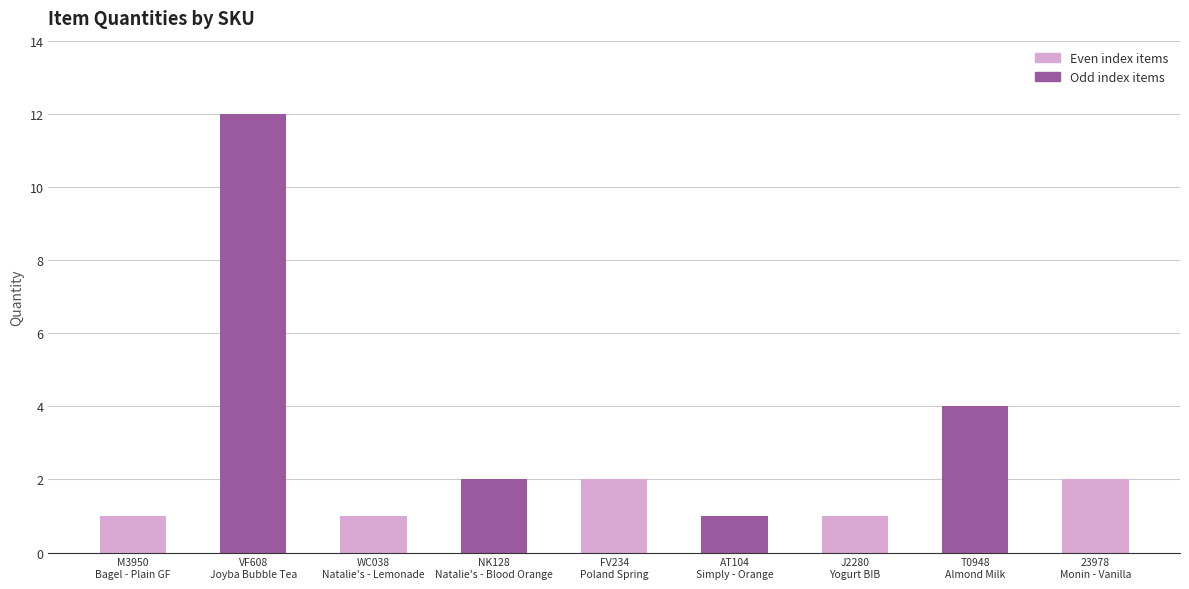

How many data points are less than 2?

4